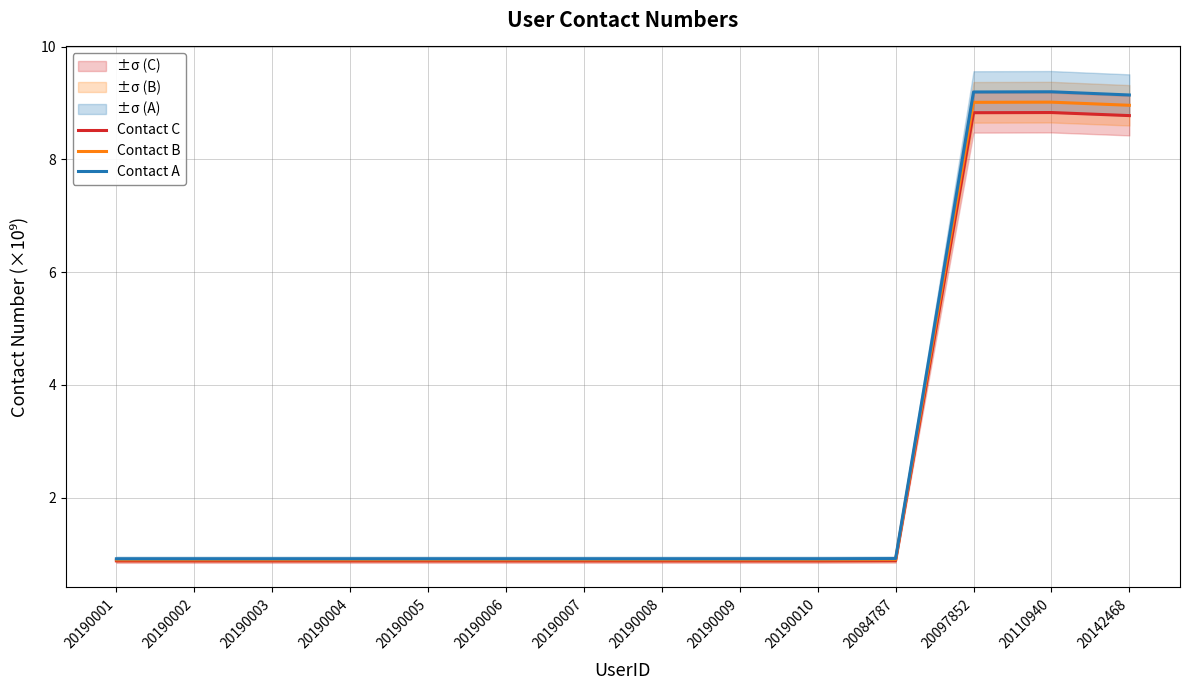

Which series has the largest total across all categories?

Contact A